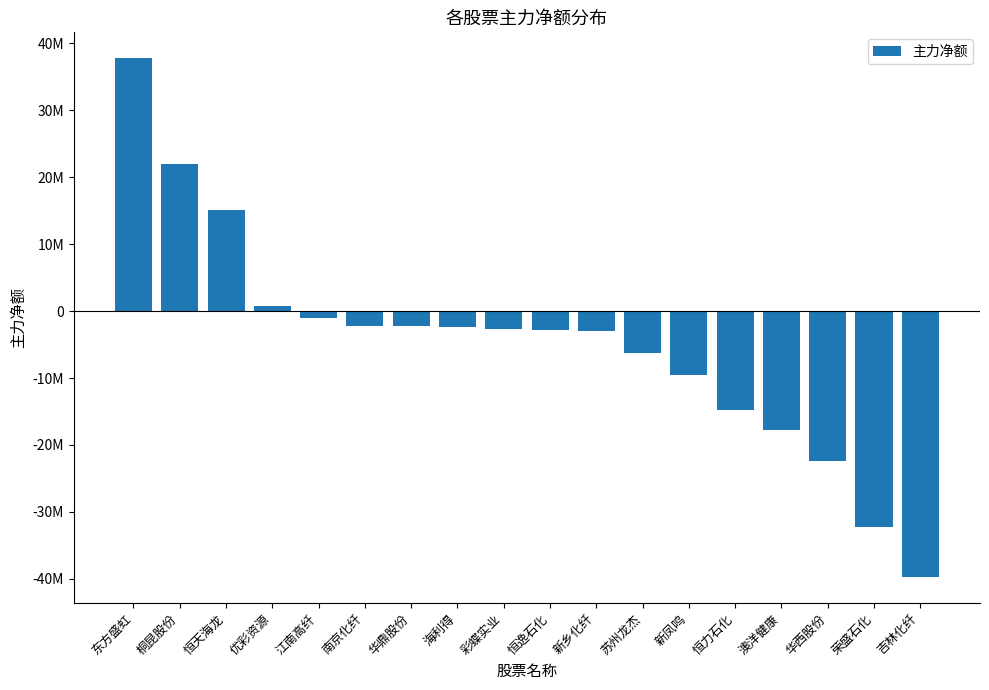

Are the bars grouped side by side (vs. stacked)?

No